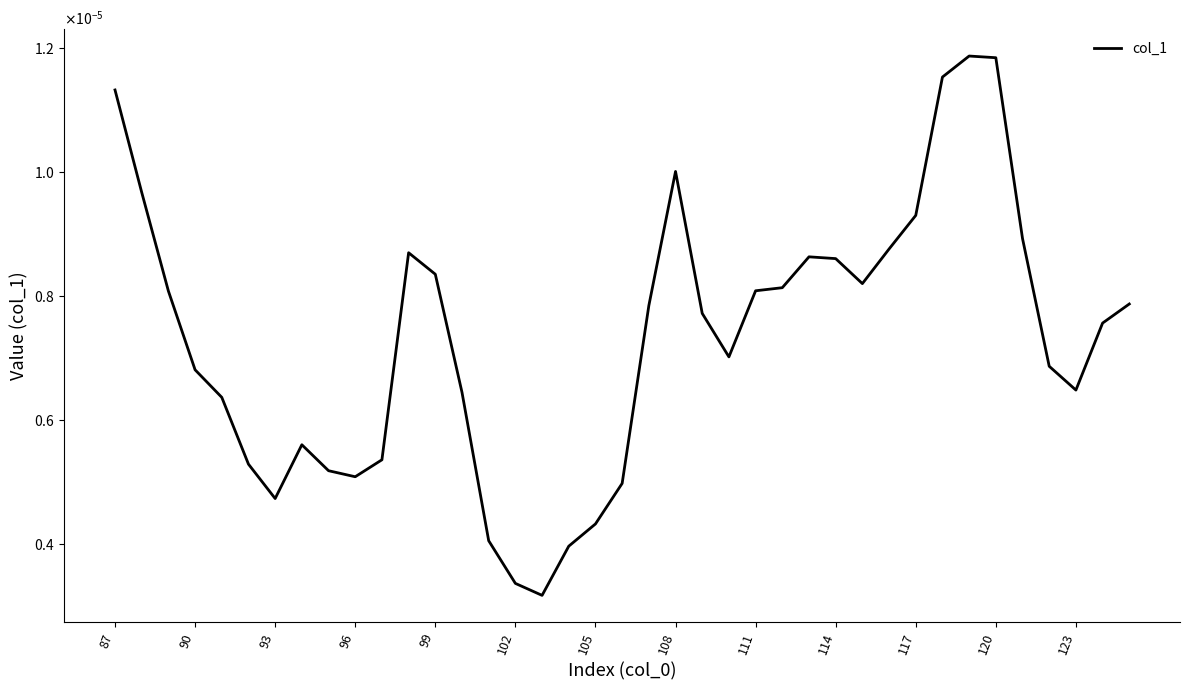

Does the chart have visible grid lines?

No